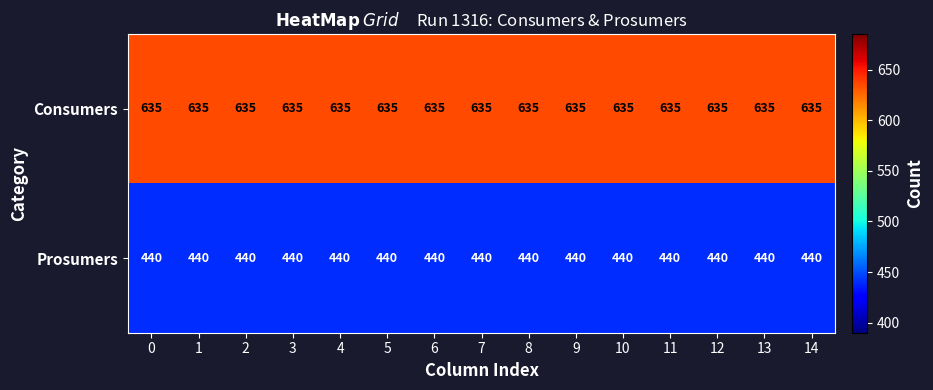

What is the sum of all Consumers values?

9525